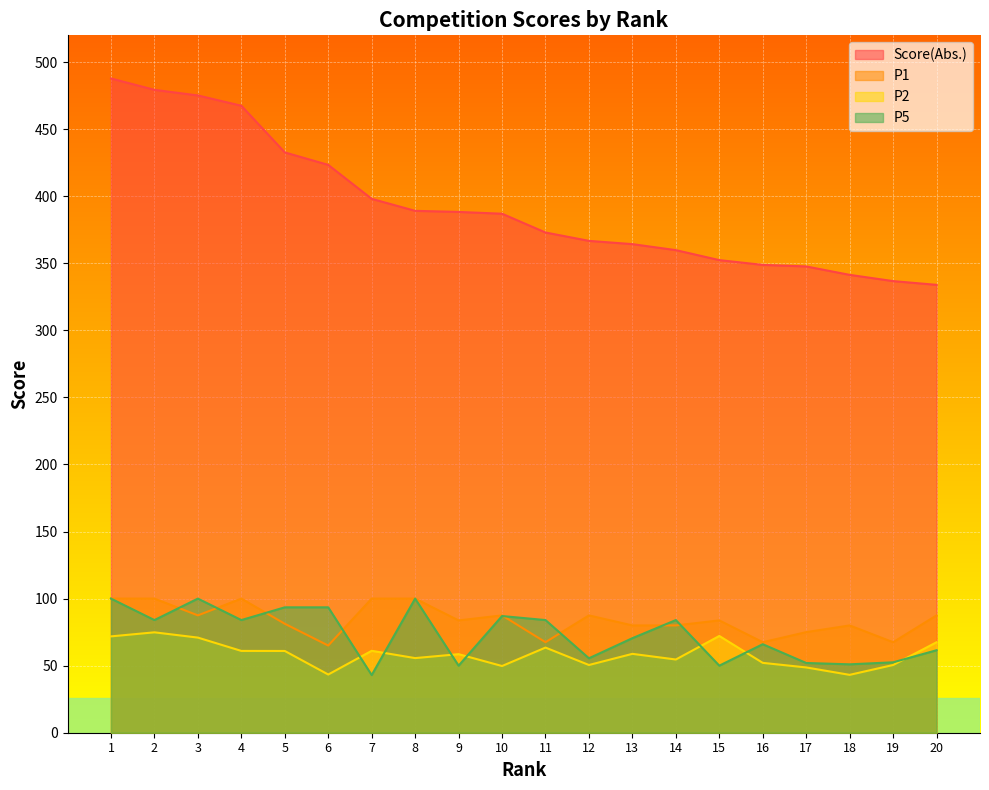

Which series has the largest range (max minus min)?

Score(Abs.)